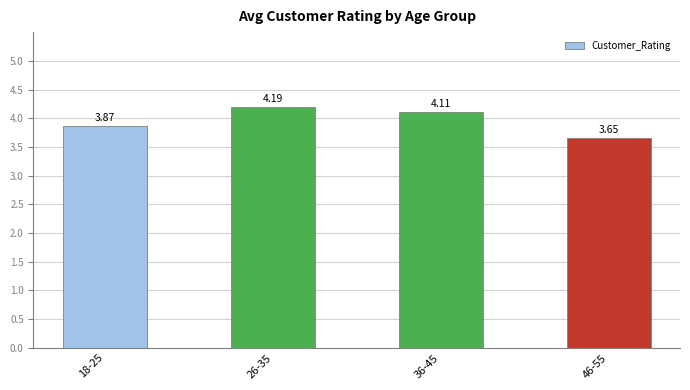

What is the average value?

4.0